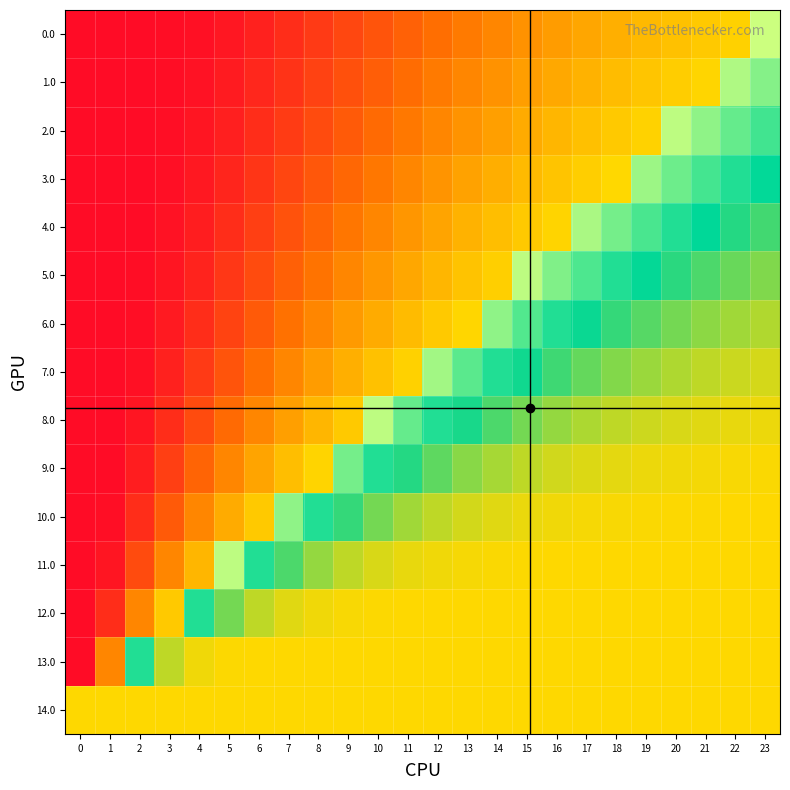

Rank the series by their maximum value, from lowest to highest.

row_14, row_13, row_12, row_9, row_10, row_6, row_3, row_7, row_4, row_1, row_11, row_8, row_5, row_2, row_0